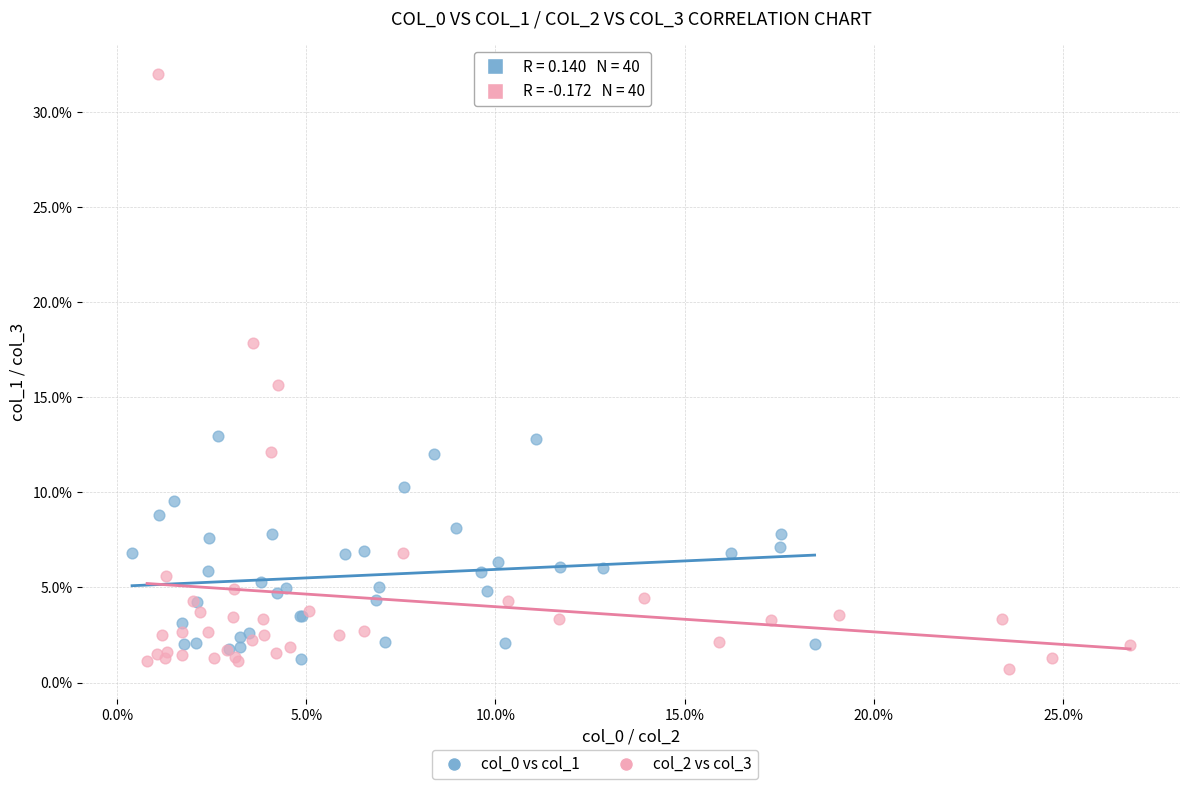

Which series reaches the minimum Y coordinate?

col_2 vs col_3